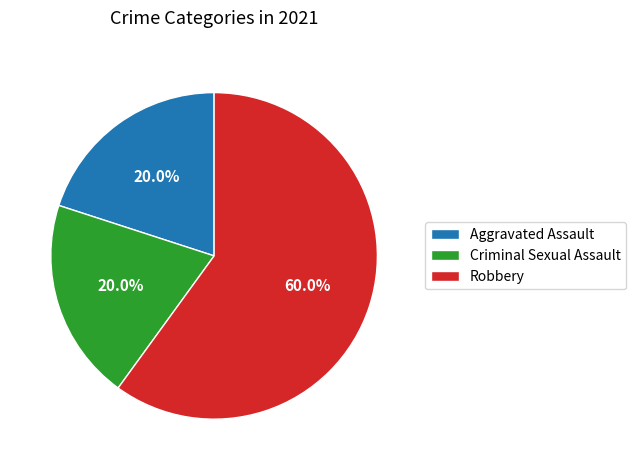

What is the majority slice?

Robbery